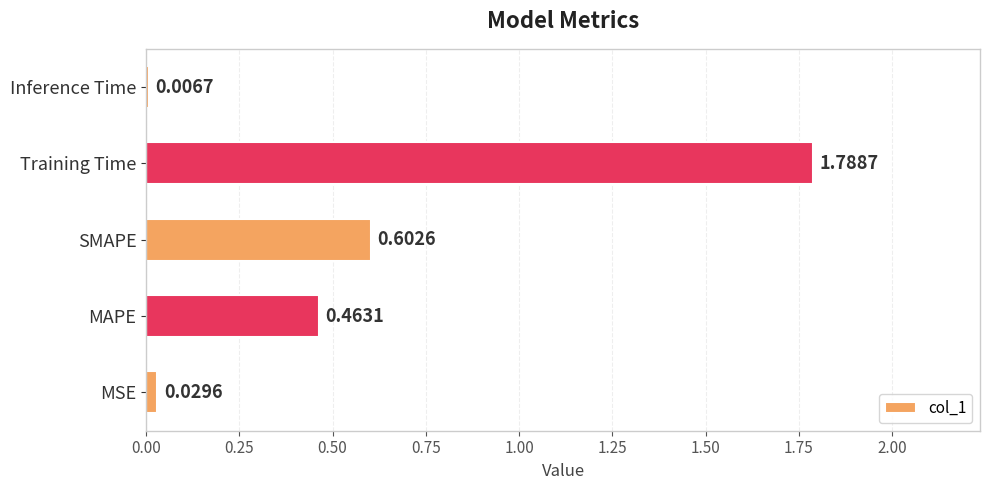

What is the average value?

0.6